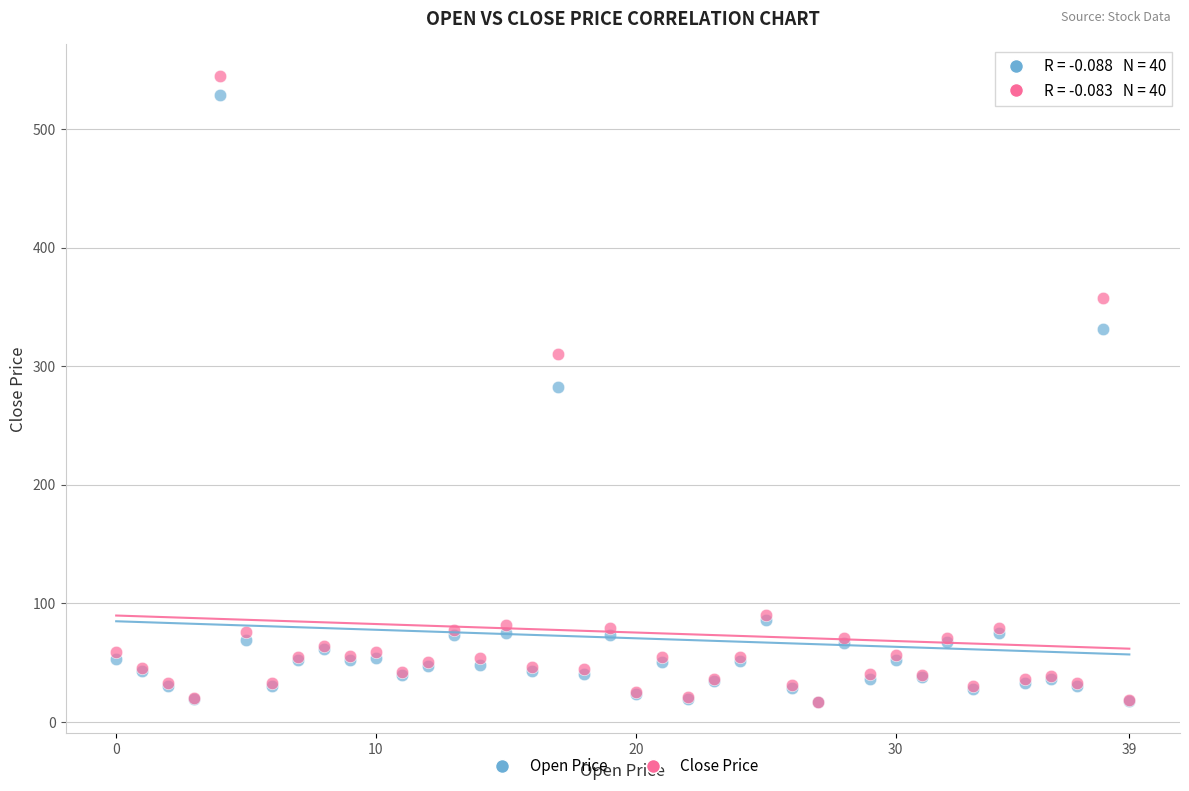

In the Open Price series, what Y value is closest to 272?

282.5